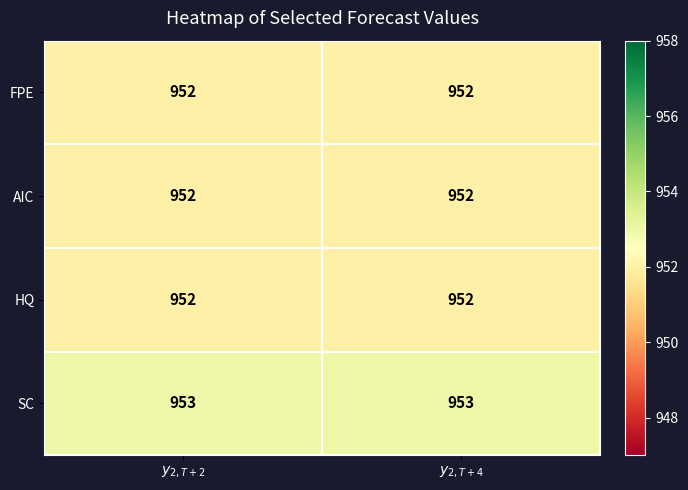

Which series has the largest total across all categories?

SC